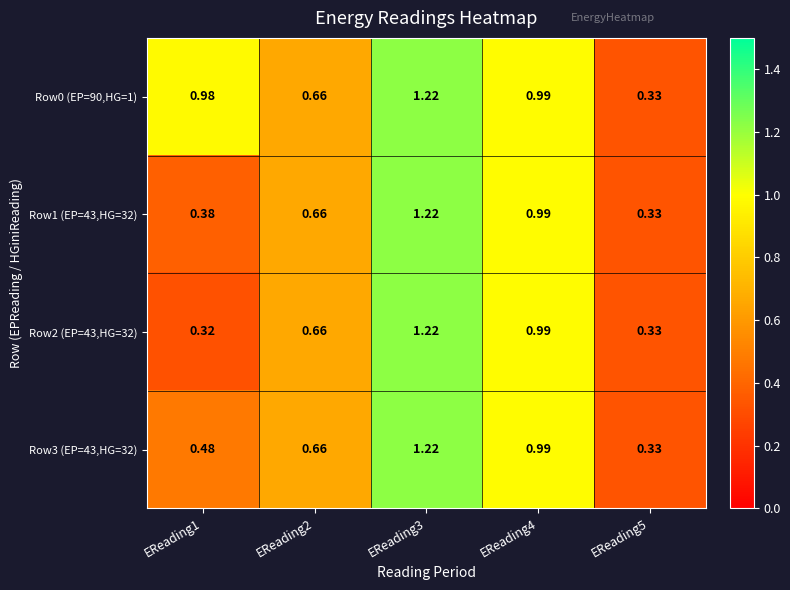

Is the value of Row2 (EP=43,HG=32) at EReading4 greater than the value of Row3 (EP=43,HG=32) at EReading1?

Yes